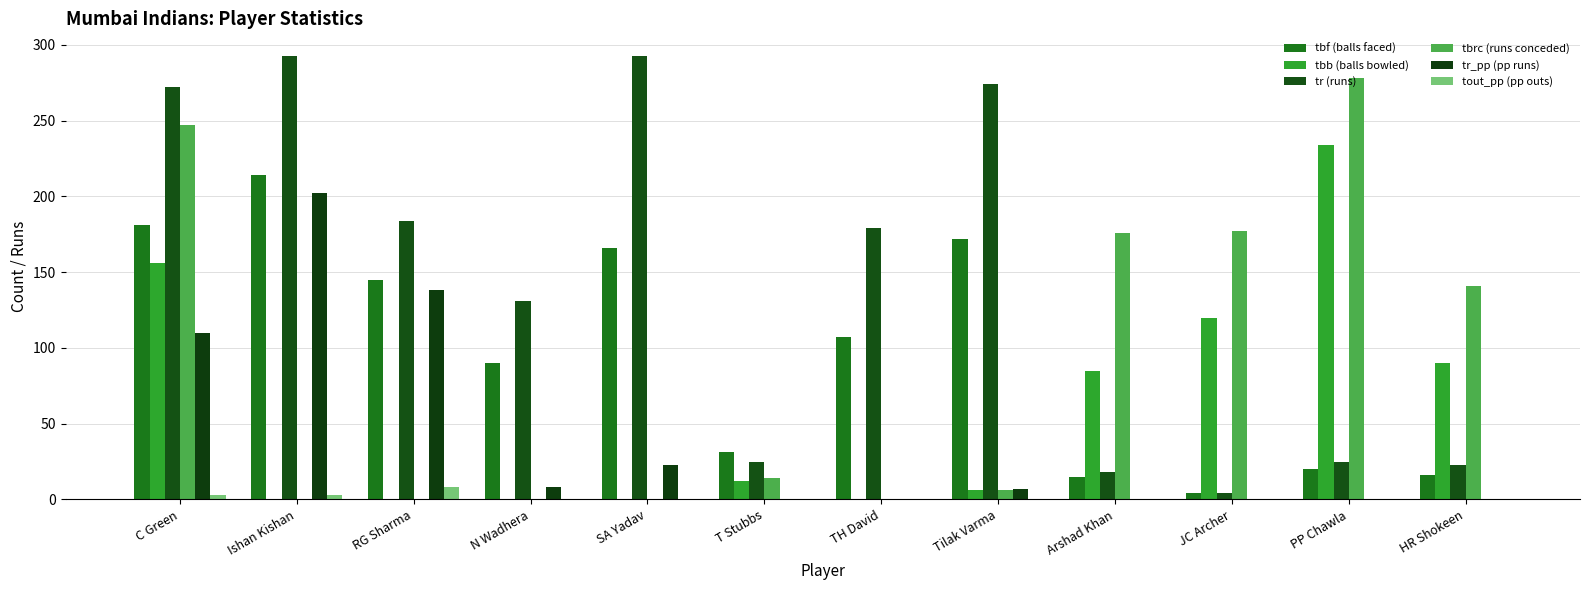

What is the difference between the maximum and minimum values in the tbb (balls bowled) series?

234